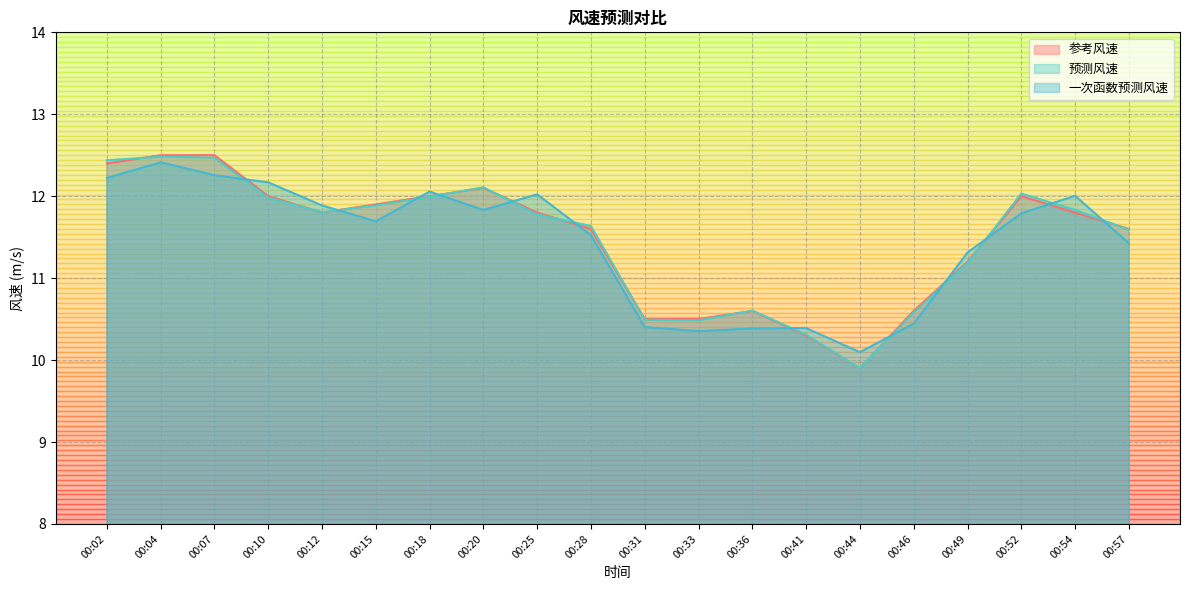

True or false: 预测风速 and 参考风速 intersect in this chart.

True